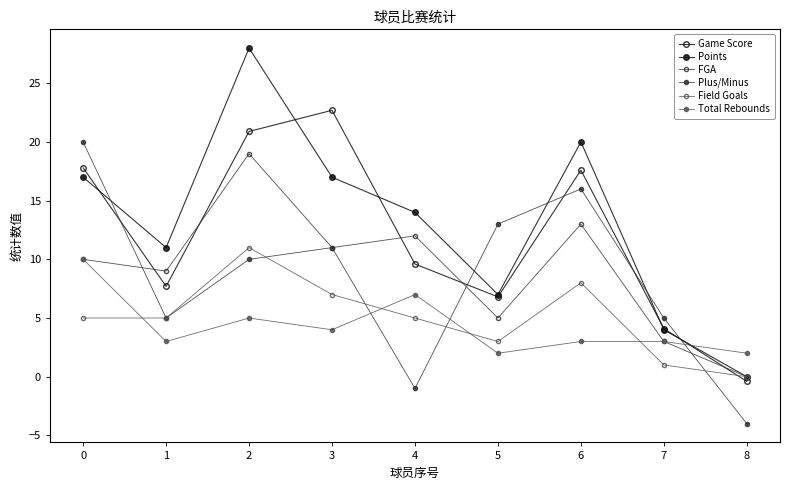

Reading right to left, what are all the values shown in this chart?

Game Score: -0.4	4.1	17.6	6.8	9.6	22.7	20.9	7.7	17.8
Points: 0.0	4.0	20.0	7.0	14.0	17.0	28.0	11.0	17.0
FGA: 0.0	3.0	13.0	5.0	12.0	11.0	19.0	9.0	10.0
Plus/Minus: -4.0	5.0	16.0	13.0	-1.0	11.0	10.0	5.0	20.0
Field Goals: 0.0	1.0	8.0	3.0	5.0	7.0	11.0	5.0	5.0
Total Rebounds: 2.0	3.0	3.0	2.0	7.0	4.0	5.0	3.0	10.0